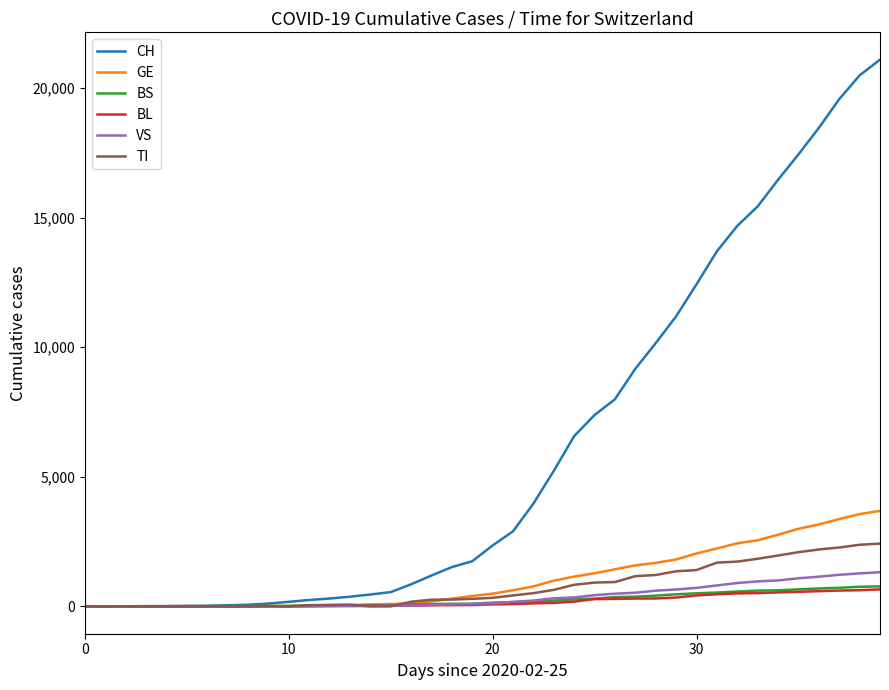

What is the maximum value shown in the chart?

21088